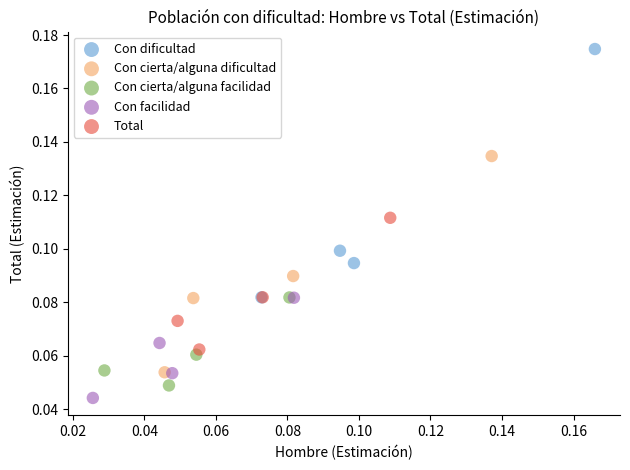

Which series has the widest spread of Y values?

Con dificultad